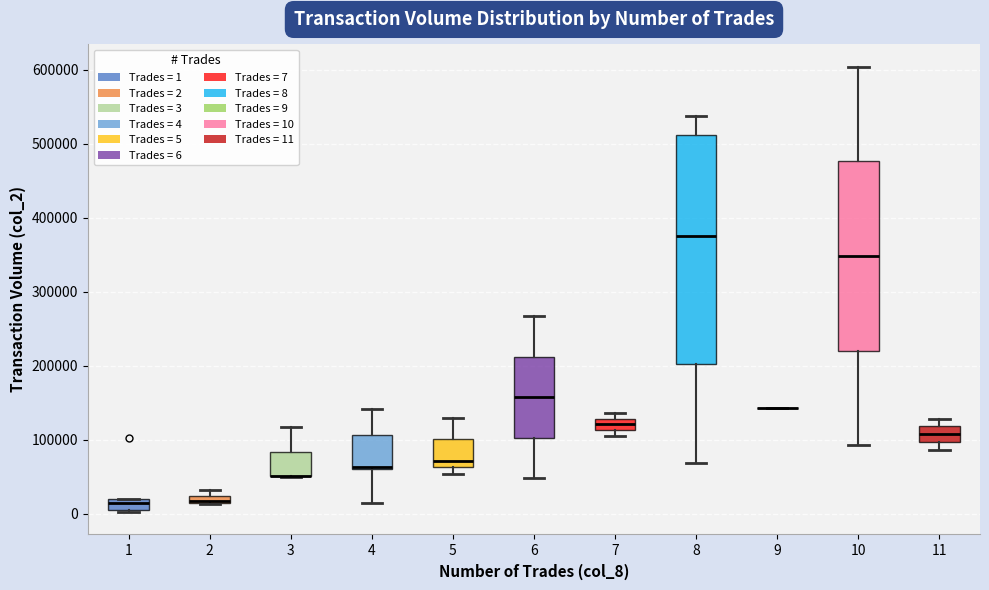

Which box is the tallest, from its lower edge to its upper edge?

8